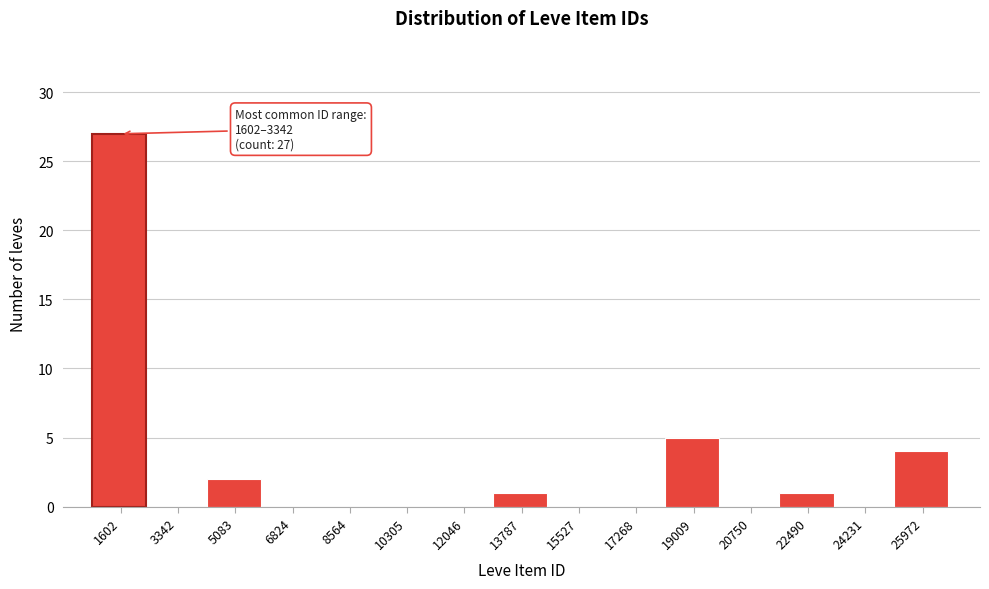

Reading left to right, extract all data points from this chart.

1602=27	3342=0	5083=2	6824=0	8564=0	10305=0	12046=0	13787=1	15527=0	17268=0	19009=5	20750=0	22490=1	24231=0	25972=4